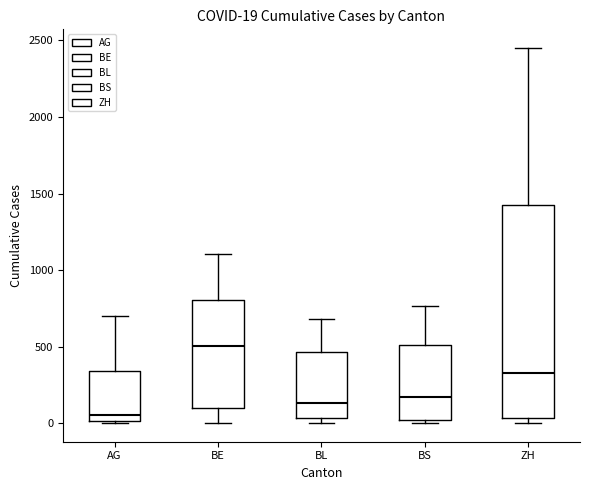

Comparing the boxes themselves (not the whiskers), which one is the tallest?

ZH